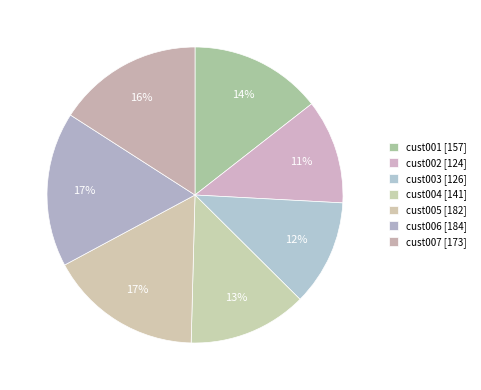

What percentage is the cust005 slice, to the nearest percent?

17%